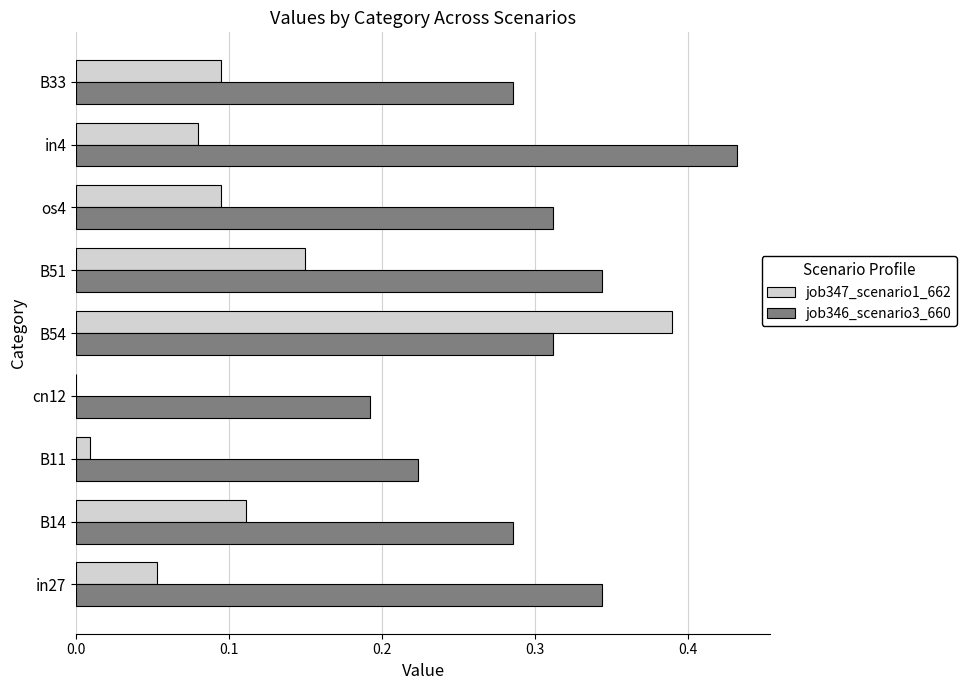

Which category has the highest value across all series?

in4